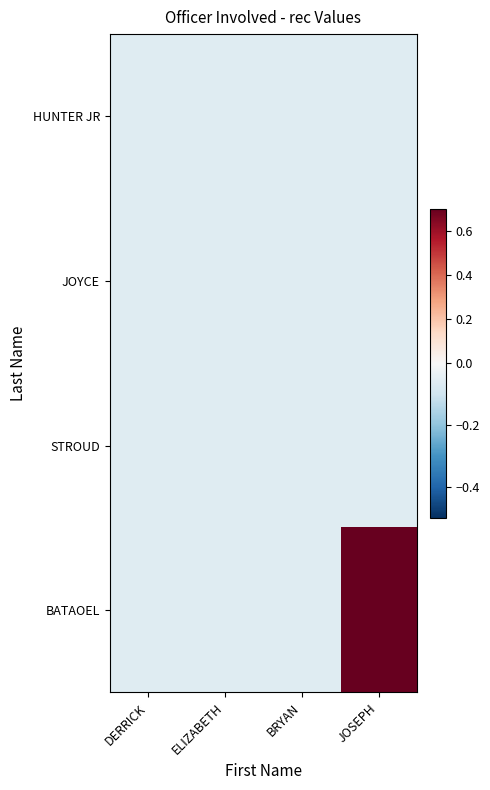

Which series has the largest range (max minus min)?

BATAOEL